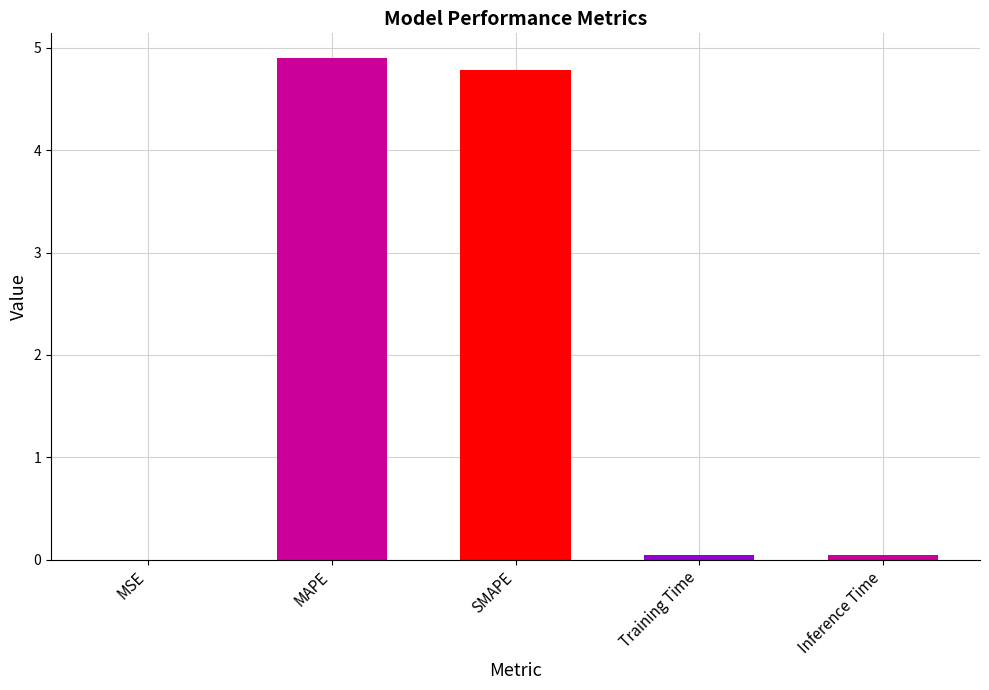

Read the value at MAPE.

4.9